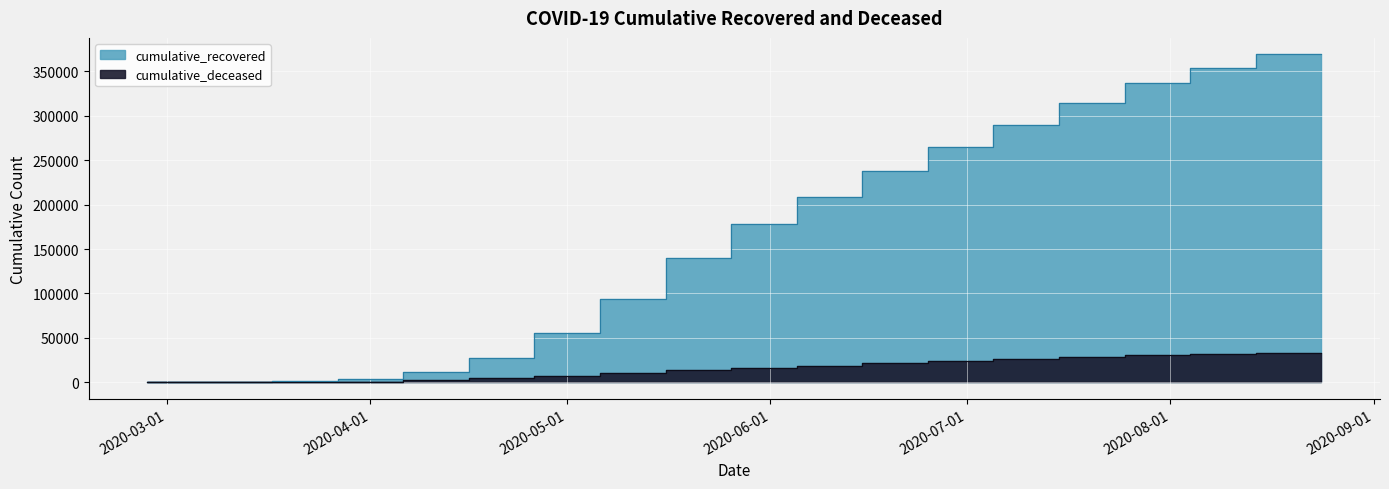

Reading right to left, list all the values displayed in this chart.

cumulative_recovered: 368884	353938	336427	314461	289644	264437	238011	208278	178552	139422	93800	55272	26920	11589	4028	1434	159	10	3
cumulative_deceased: 33552	32216	30560	28629	26384	24024	21645	19029	16523	13493	10541	7556	4666	2503	1056	437	51	1	0